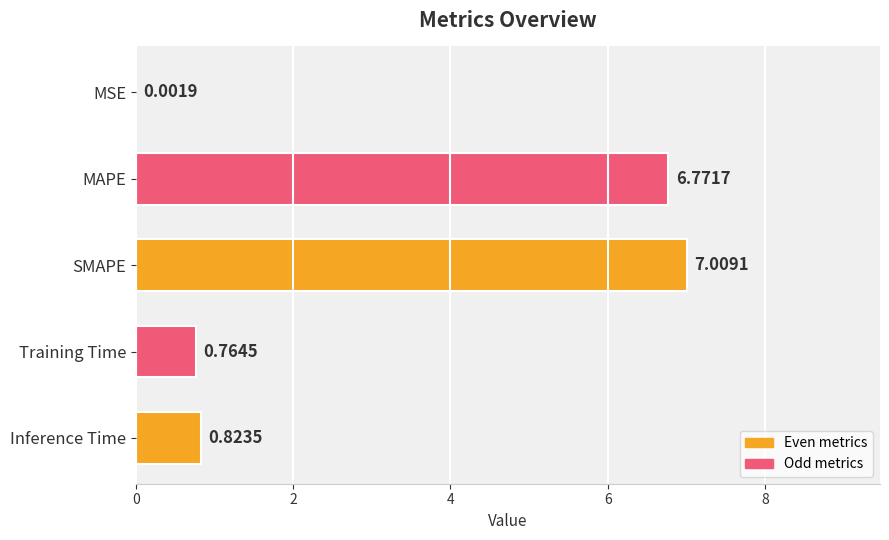

What is the sum of the values at Training Time and MAPE?

7.5